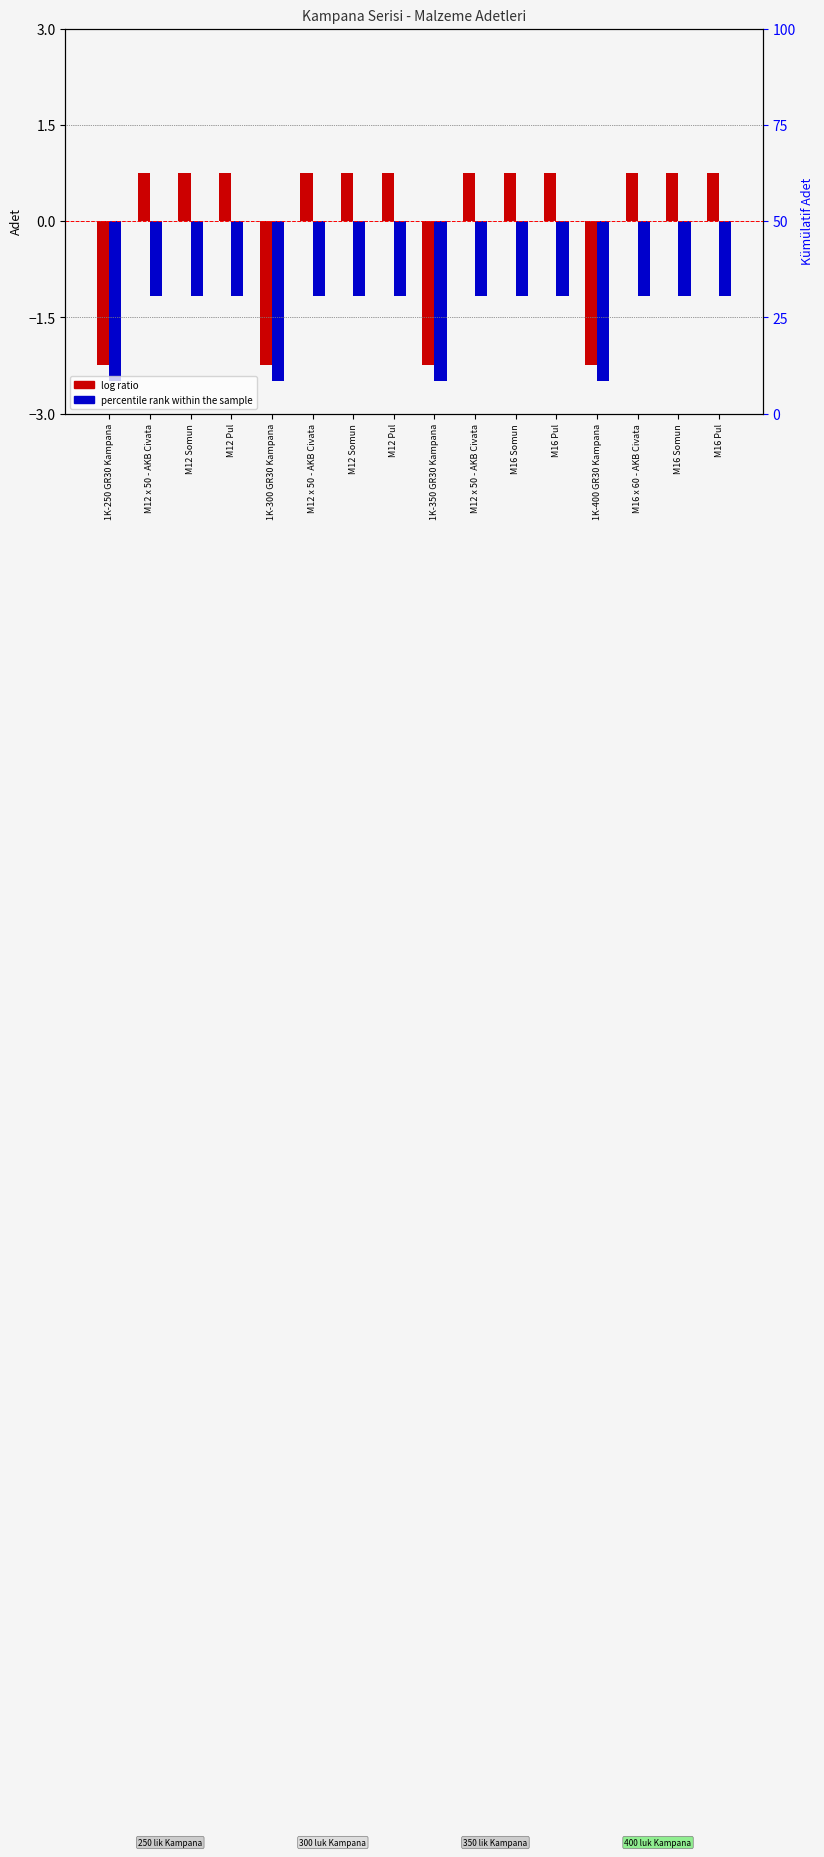

What are all the series names shown in the legend?

log ratio, percentile rank within the sample